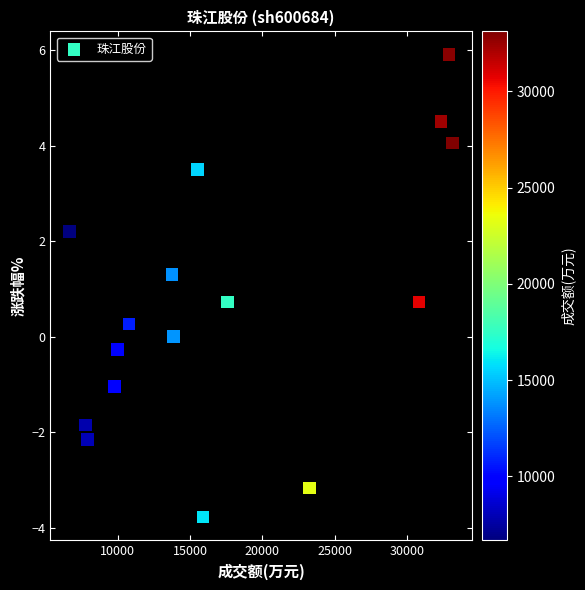

What is the range of X values (max minus min)?

26437.0